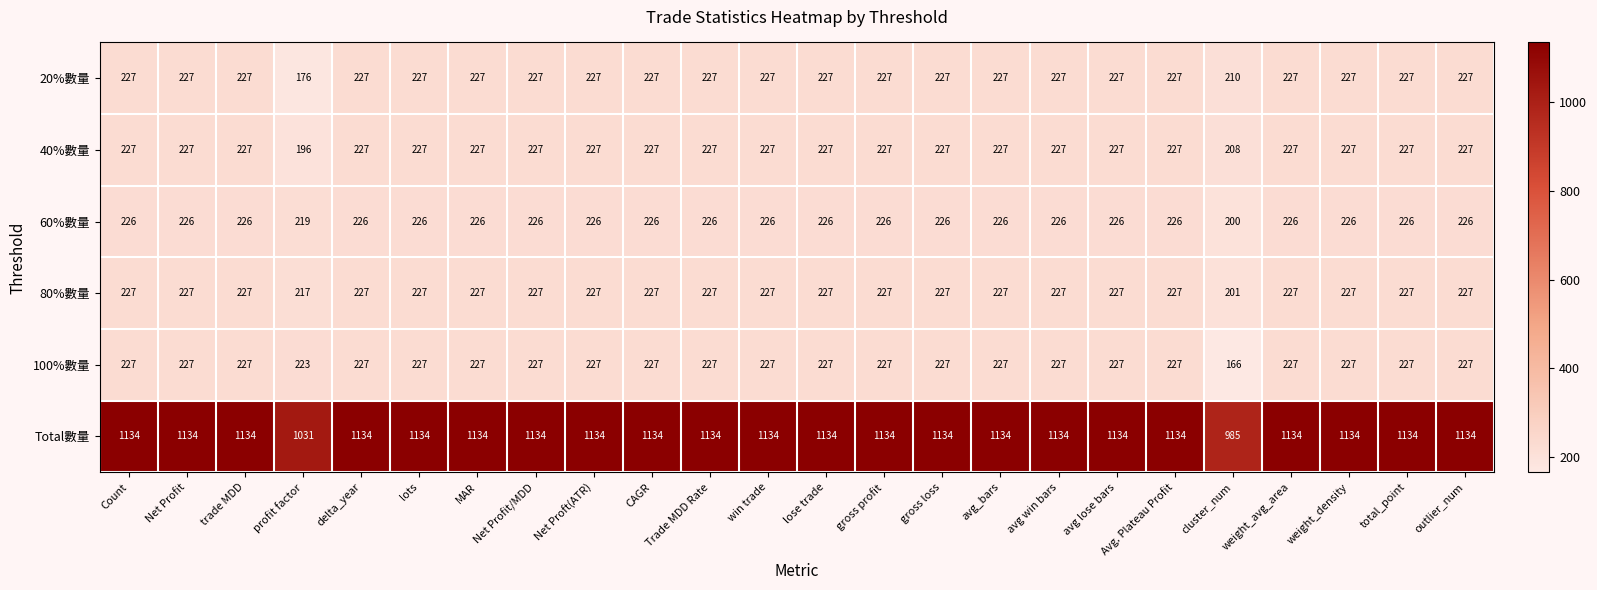

What is the minimum value shown in the chart?

166